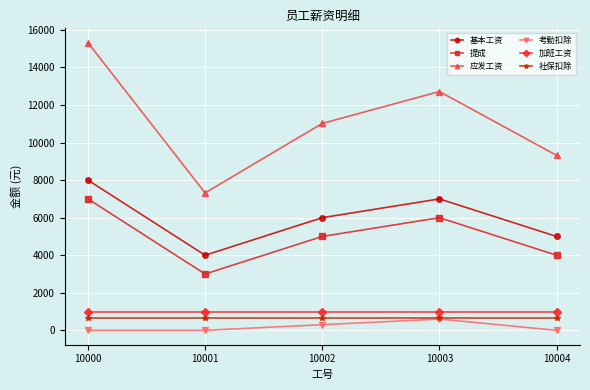

In 应发工资, how many points are lower than both neighbors (excluding endpoints)?

1